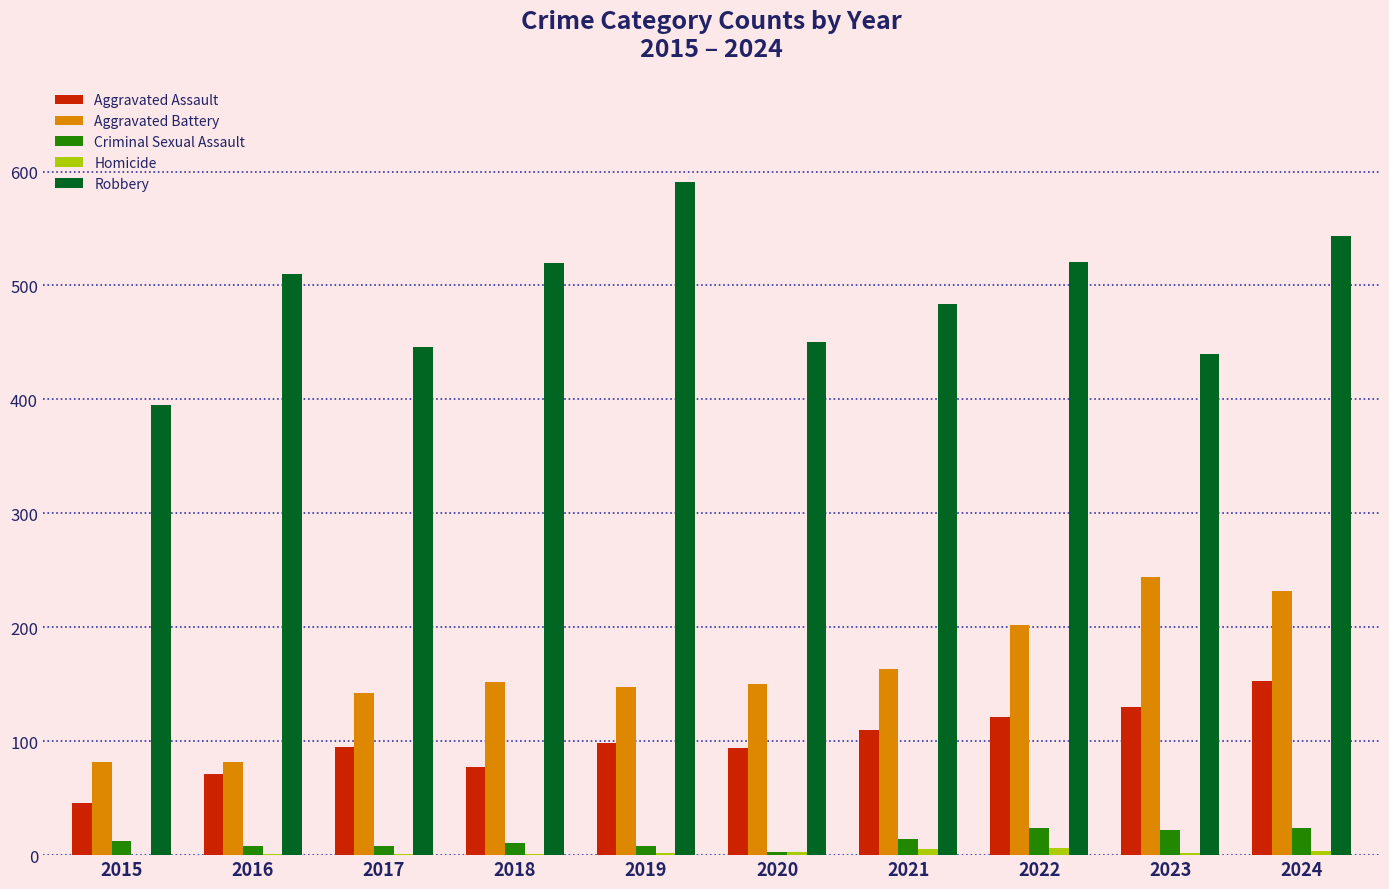

What is the approximate value of Aggravated Assault at 2019, to the nearest 10?

100